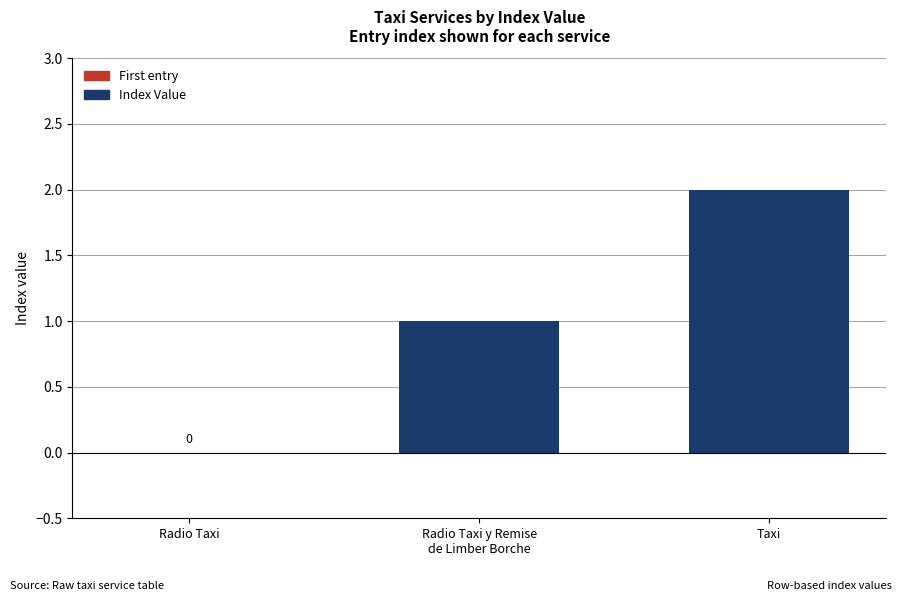

Which category has the highest value across all series?

Taxi